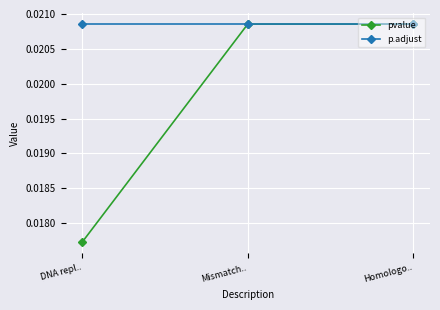

Which series has the largest total across all categories?

p.adjust